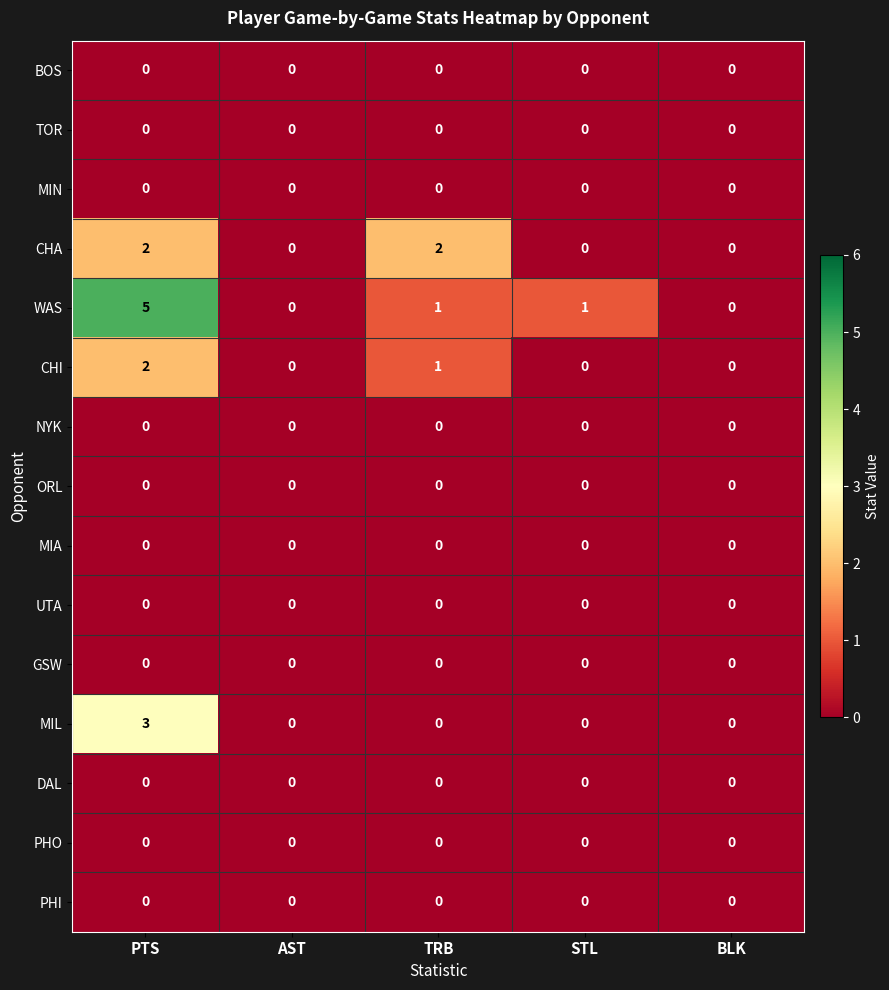

What is the sum of all WAS values?

7